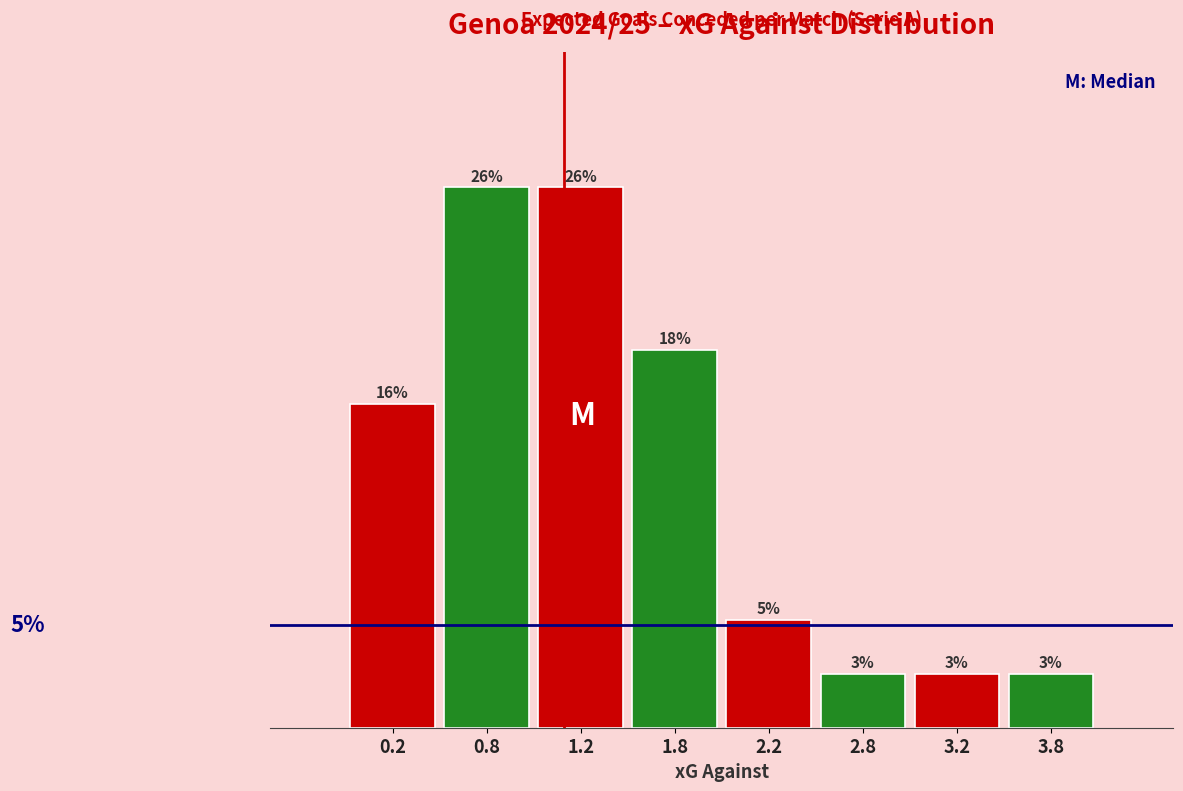

Are the bars horizontal?

No